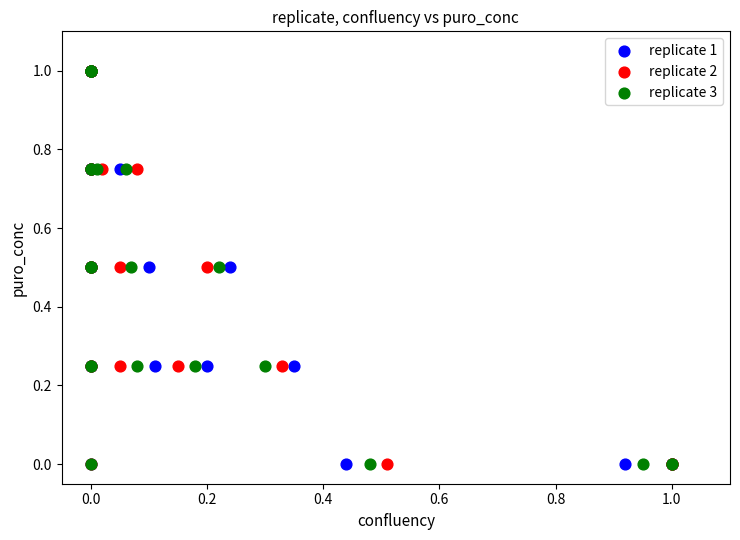

What are all the series names shown in the legend?

replicate 1, replicate 2, replicate 3